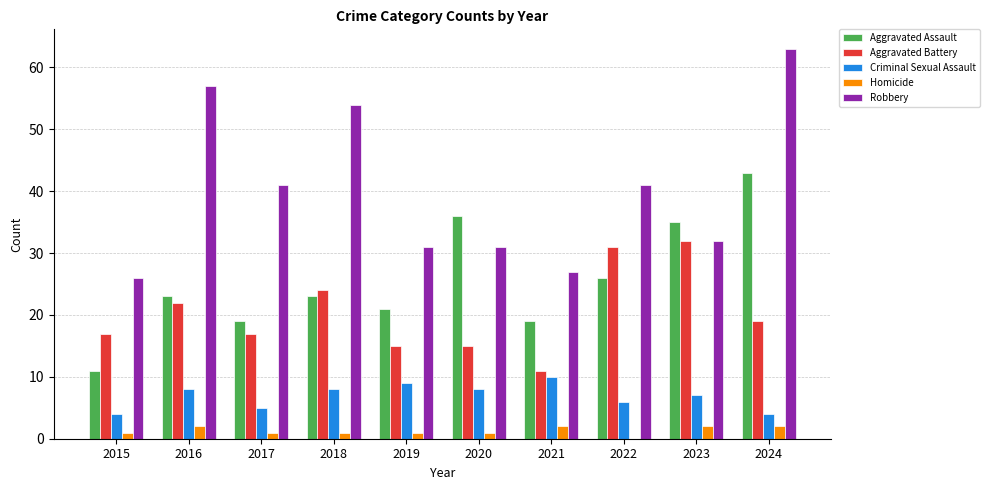

Between 2015 and 2018, which series saw the biggest shift?

Robbery